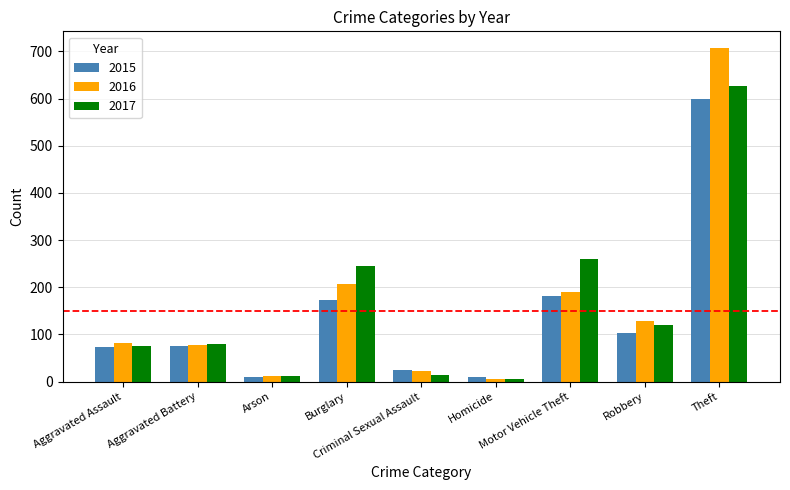

What is the difference between the maximum and minimum values in the 2016 series?

702